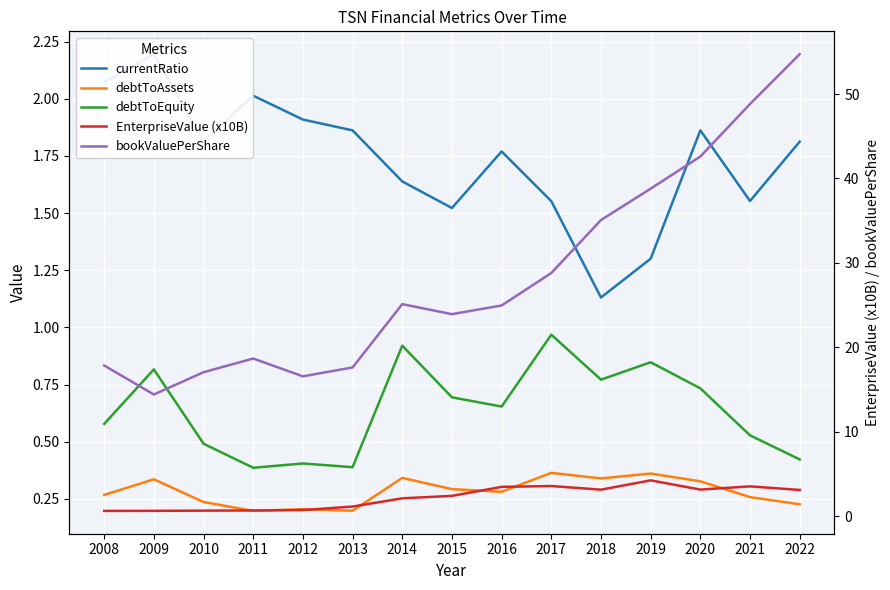

What is the total value across all series at 2017?

35.3